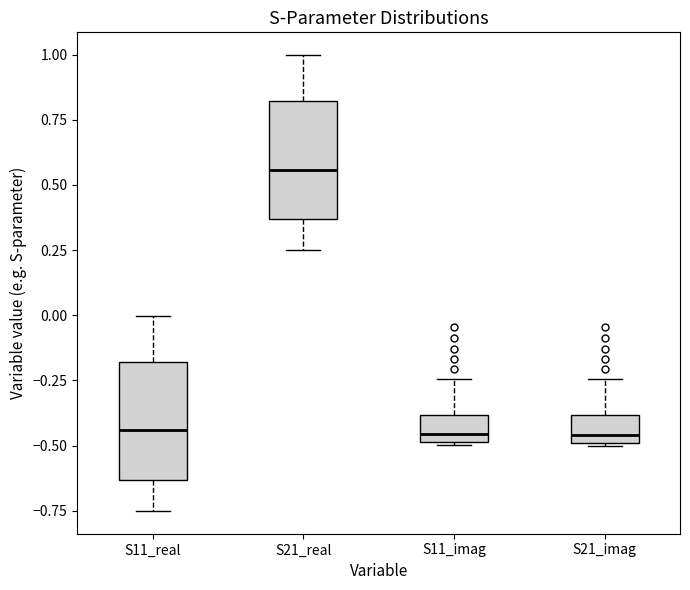

Reading left to right, read every box against the y-axis: the position of its median line, the range the box covers, and the ends of its whiskers. The values are not printed on the chart, so give them approximately, as read against the axis.

S11_real: median -0.45, box -0.65 to -0.20, whiskers -0.75 to 0.00
S21_real: median 0.55, box 0.35 to 0.80, whiskers 0.25 to 1.00
S11_imag: median -0.45, box -0.50 to -0.40, whiskers -0.50 to -0.25
S21_imag: median -0.45, box -0.50 to -0.40, whiskers -0.50 to -0.25